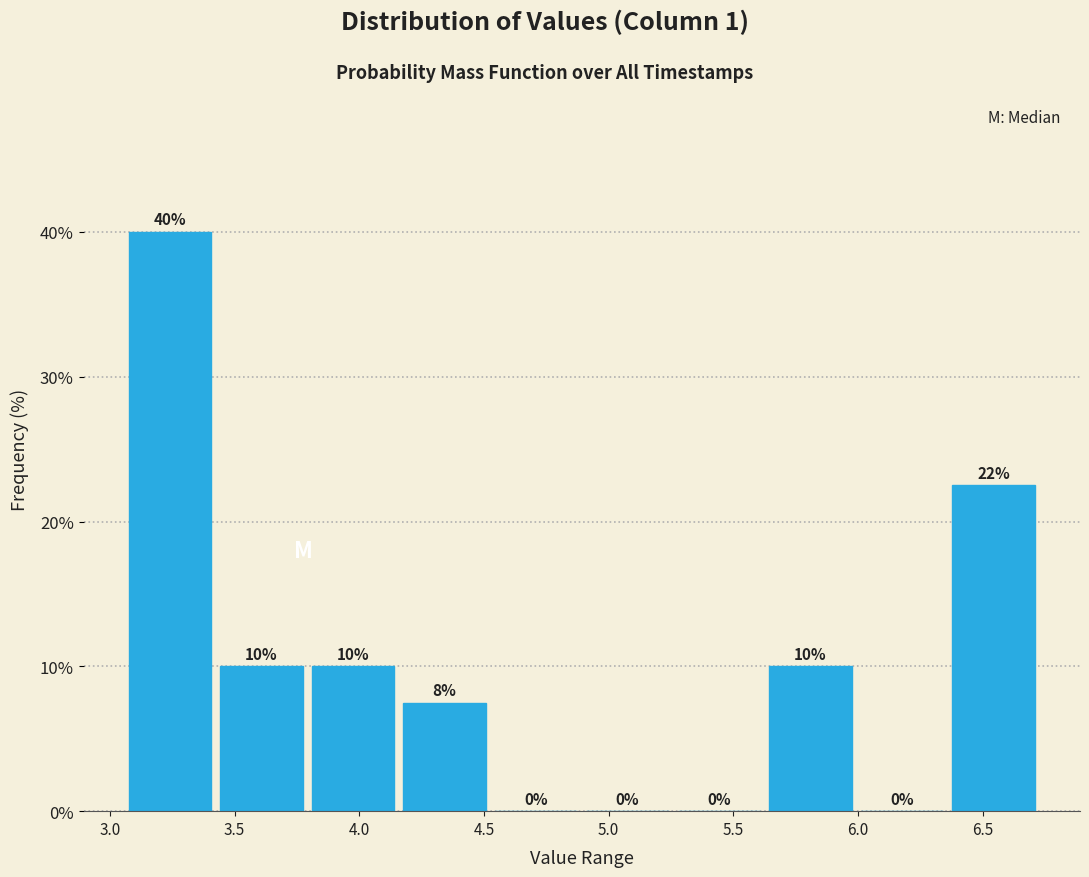

Over which range of the x-axis is the bar tallest?

3.05 to 3.40